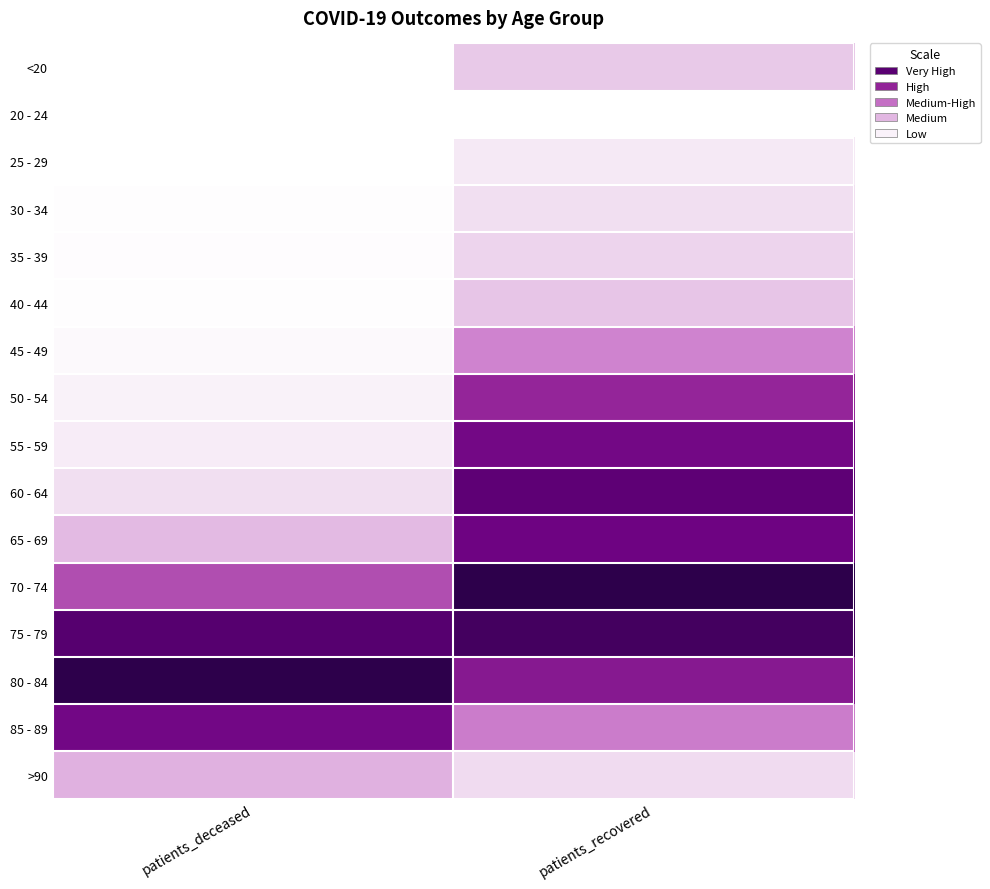

Reading left to right, list all the values displayed in this chart.

<20: patients_deceased=0.0	patients_recovered=0.2
20 - 24: patients_deceased=0.0	patients_recovered=0.0
25 - 29: patients_deceased=0.0	patients_recovered=0.1
30 - 34: patients_deceased=0.0	patients_recovered=0.1
35 - 39: patients_deceased=0.0	patients_recovered=0.2
40 - 44: patients_deceased=0.0	patients_recovered=0.2
45 - 49: patients_deceased=0.0	patients_recovered=0.4
50 - 54: patients_deceased=0.0	patients_recovered=0.6
55 - 59: patients_deceased=0.1	patients_recovered=0.8
60 - 64: patients_deceased=0.1	patients_recovered=0.8
65 - 69: patients_deceased=0.2	patients_recovered=0.8
70 - 74: patients_deceased=0.5	patients_recovered=1.0
75 - 79: patients_deceased=0.9	patients_recovered=0.9
80 - 84: patients_deceased=1.0	patients_recovered=0.7
85 - 89: patients_deceased=0.8	patients_recovered=0.4
>90: patients_deceased=0.3	patients_recovered=0.1